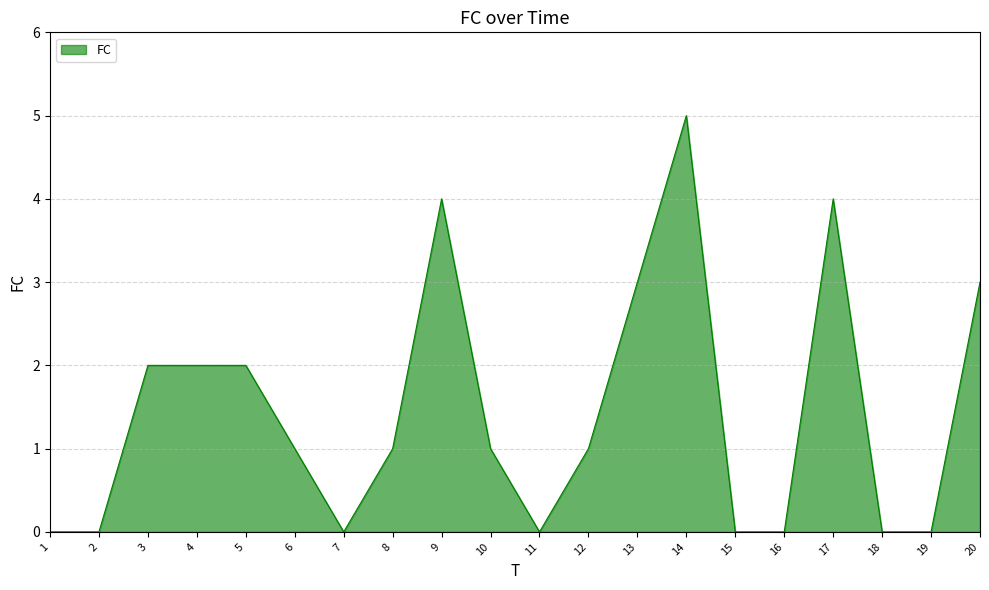

What is the greatest value displayed?

5